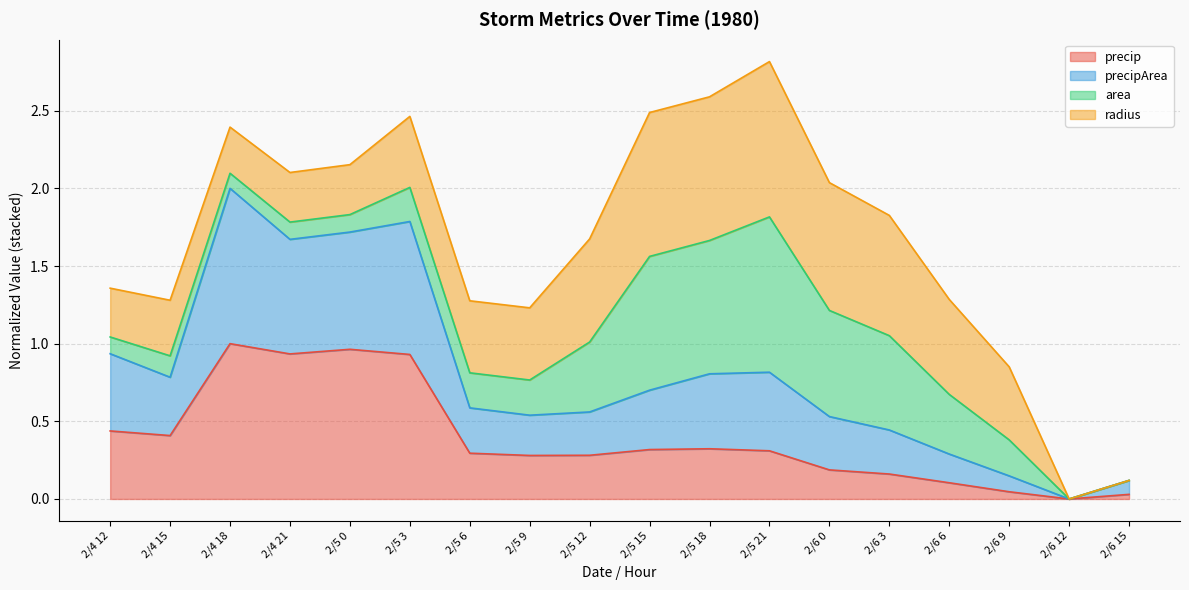

Does the chart have visible grid lines?

Yes